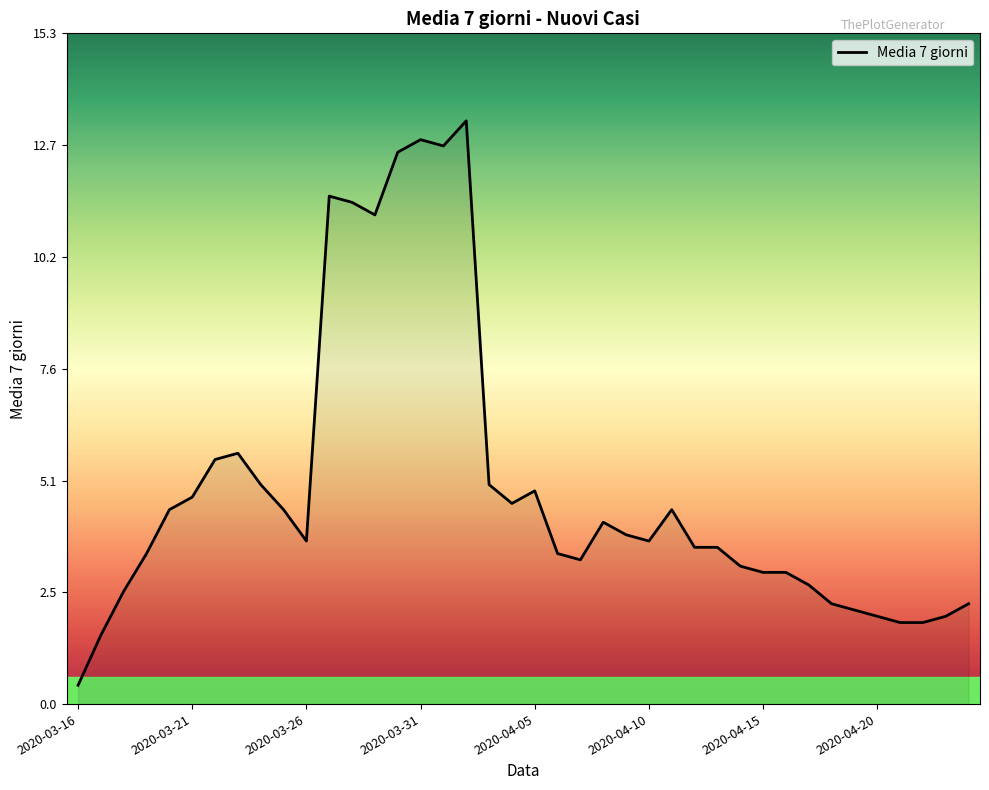

What is the maximum value shown in the chart?

13.3